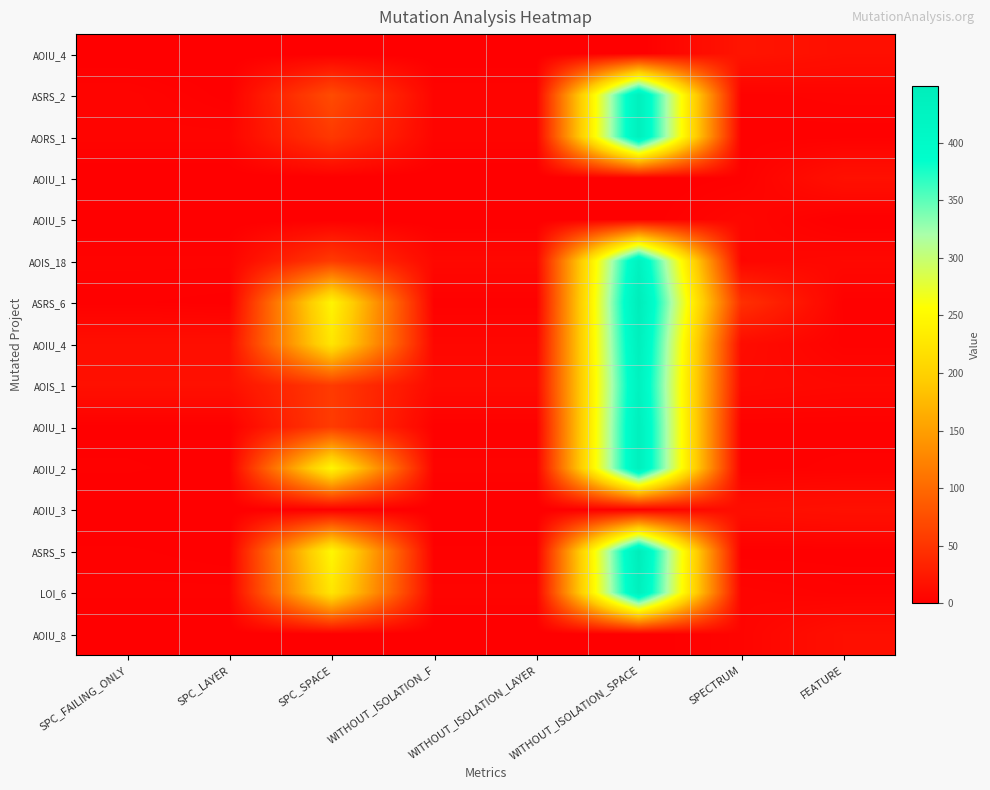

Between SPC_LAYER and SPC_FAILING_ONLY, which is larger?

SPC_LAYER